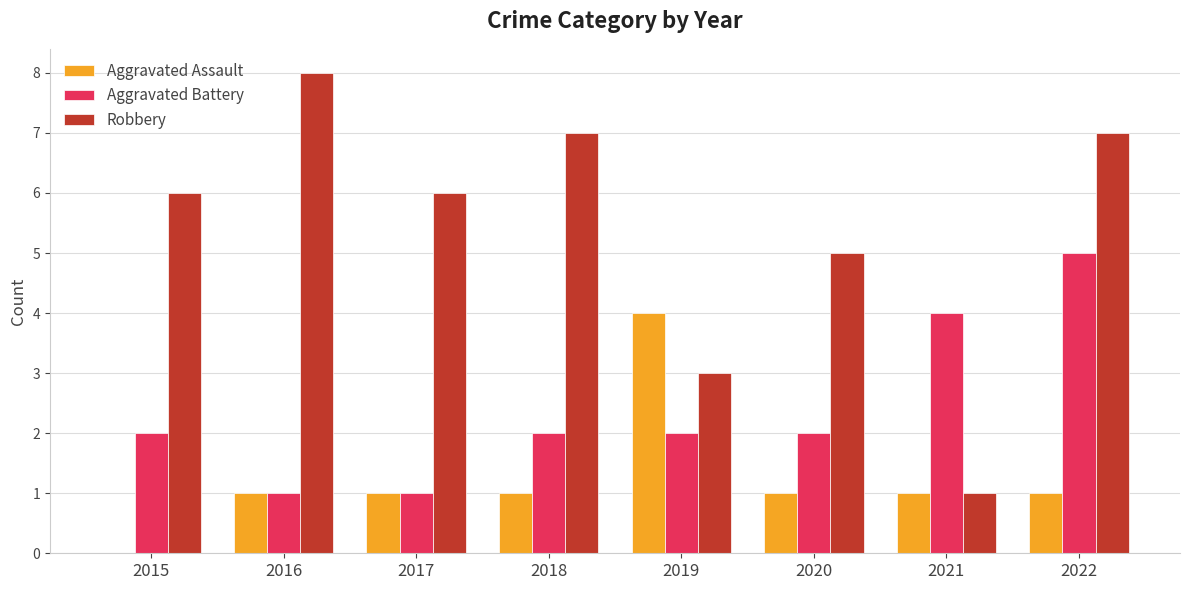

Count the Robbery values in the range 5 to 7.

5